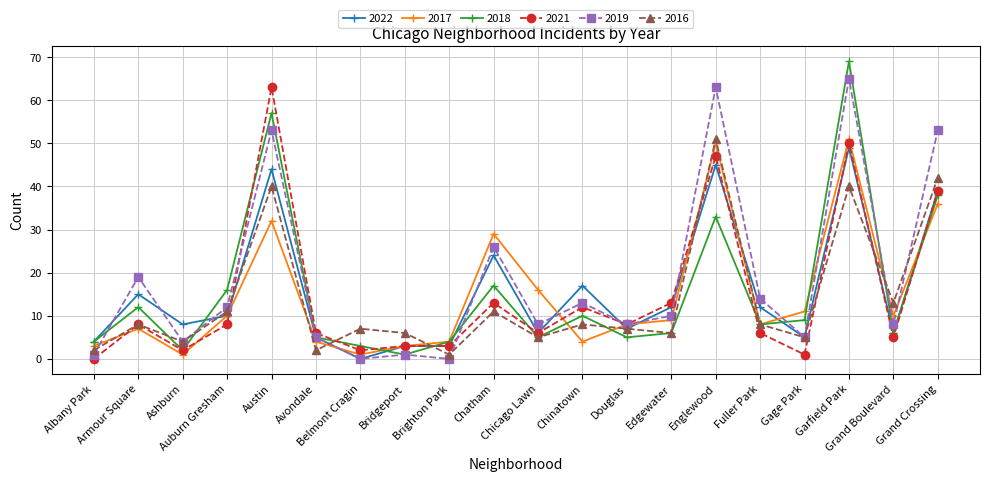

Which series has the largest total across all categories?

2019